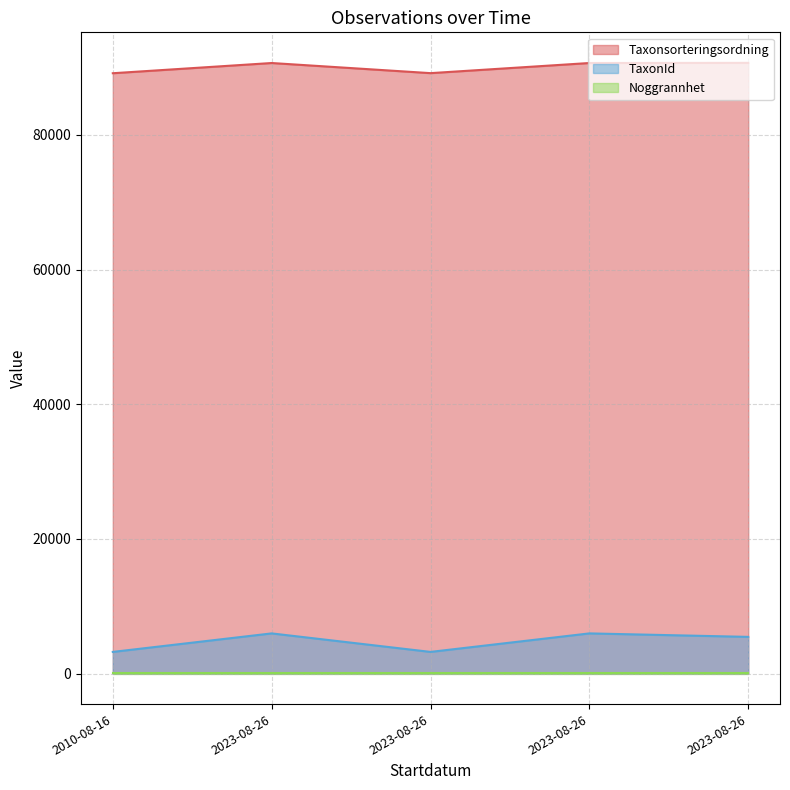

What value does the TaxonId series have at 2010-08-16, to the nearest 50?

3200